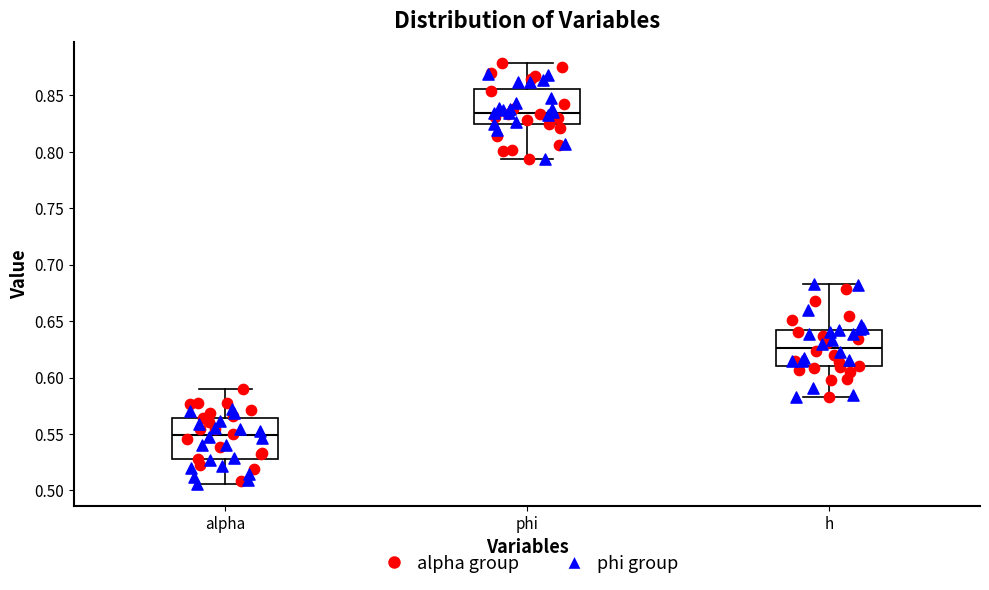

Which box has the lowest median line?

alpha